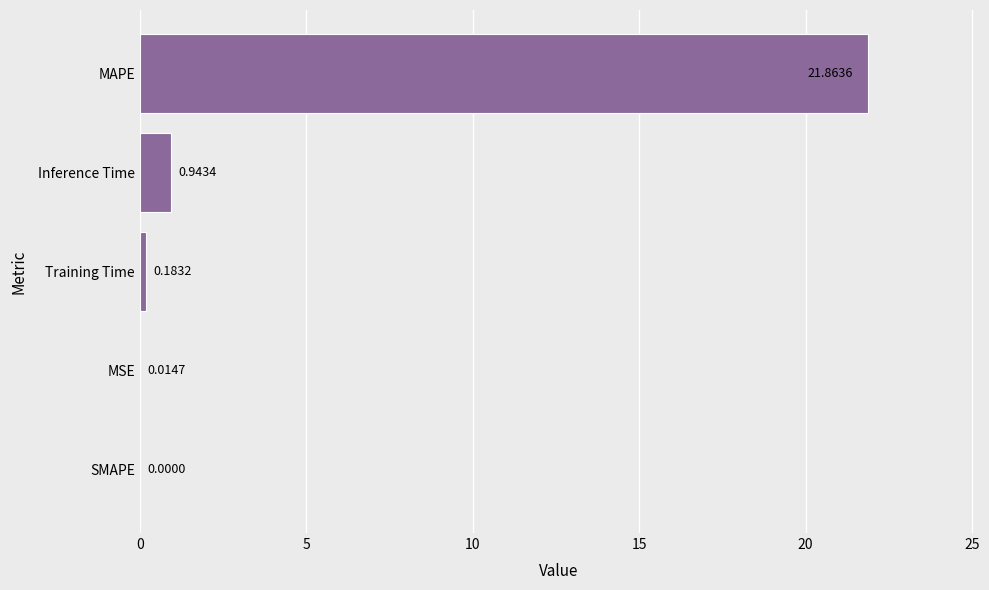

What is the sum of all values?

23.0